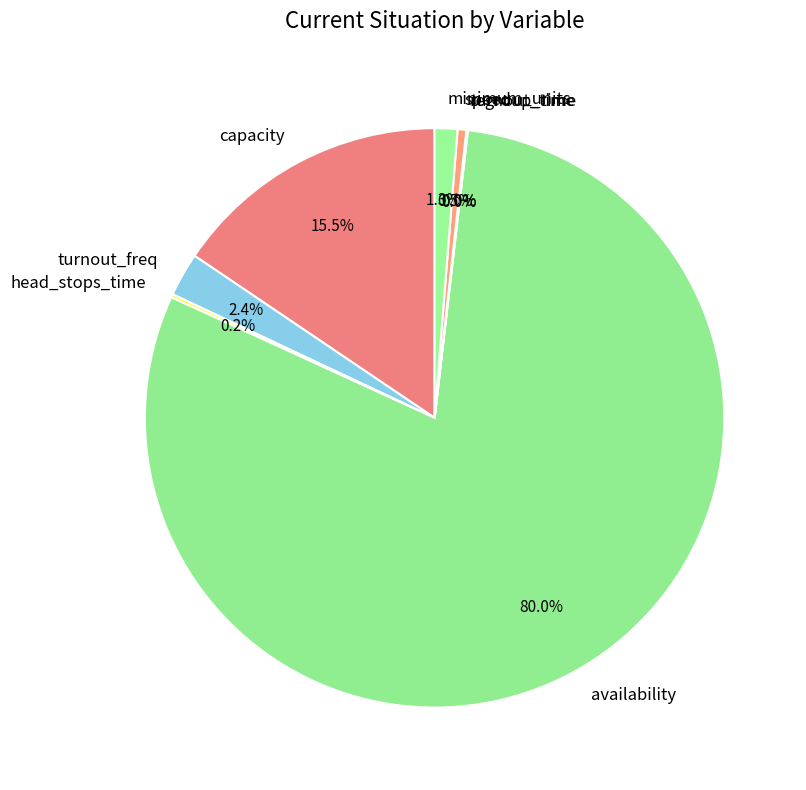

What is the majority slice?

availability